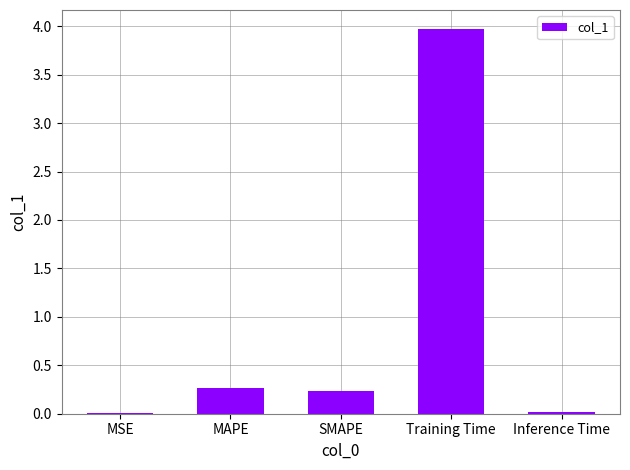

What is the sum of all values?

4.5